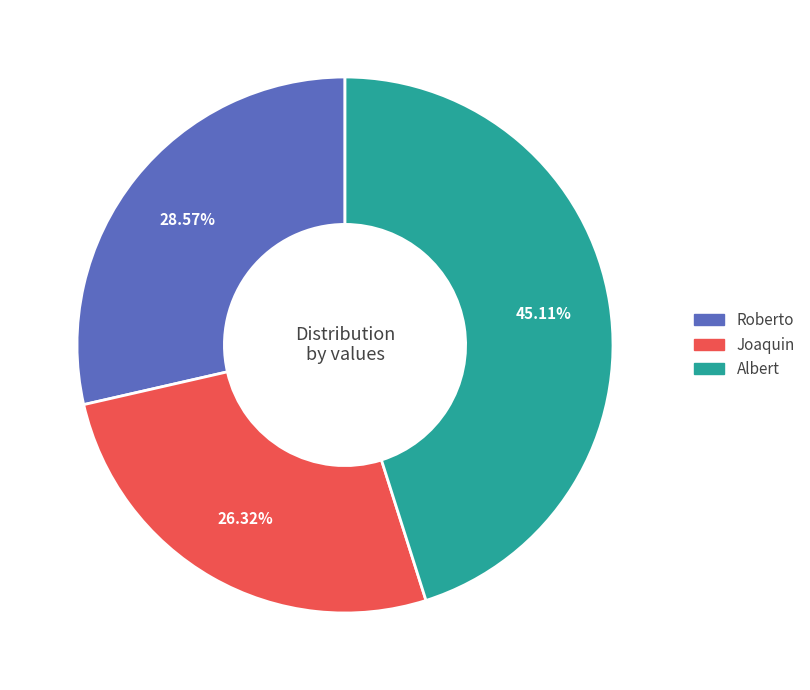

Which category has the biggest portion of the pie?

Albert